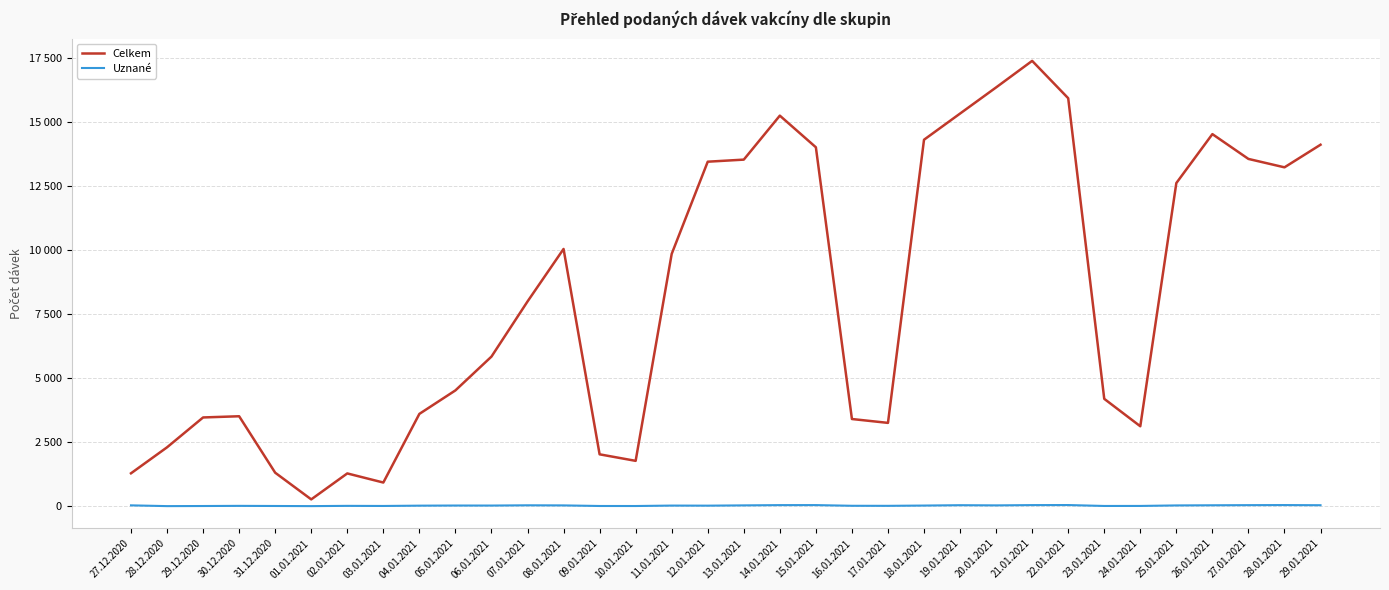

What are all the series names shown in the legend?

Celkem, Uznané